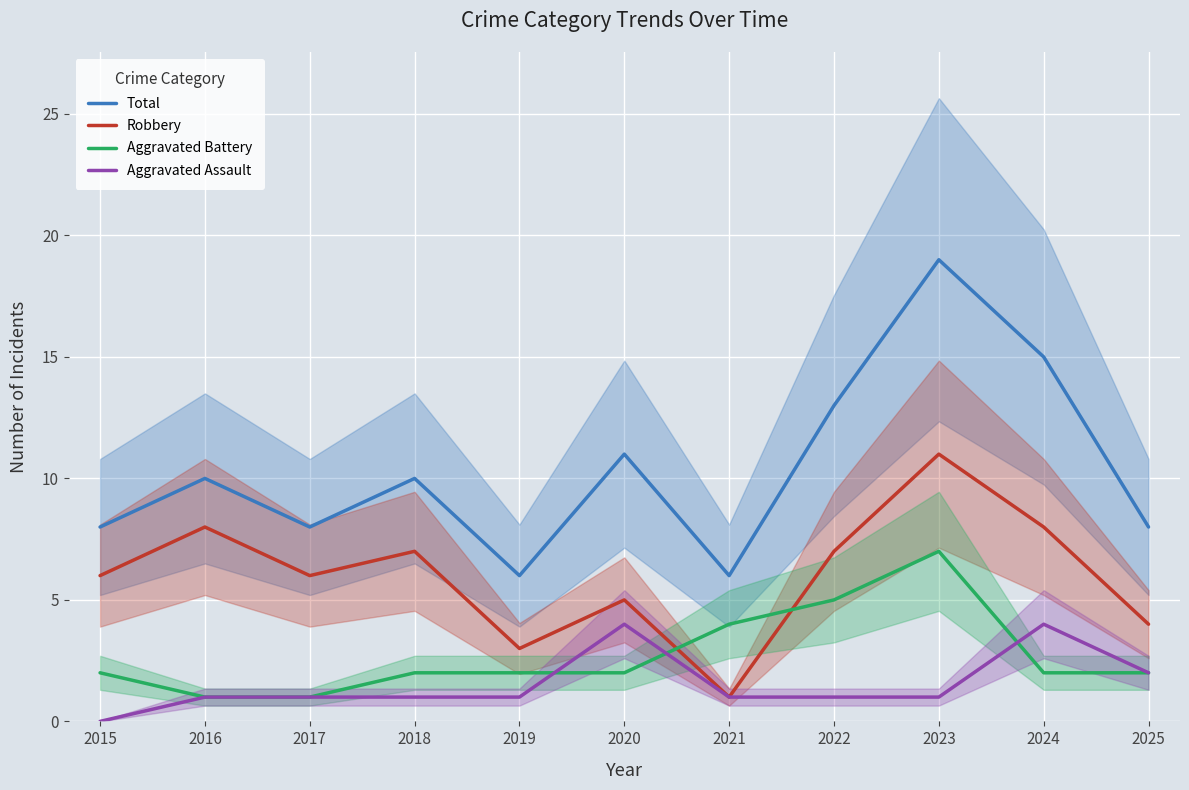

Reading left to right, list all the values displayed in this chart.

Total: 2015=8	2016=10	2017=8	2018=10	2019=6	2020=11	2021=6	2022=13	2023=19	2024=15	2025=8
Robbery: 2015=6	2016=8	2017=6	2018=7	2019=3	2020=5	2021=1	2022=7	2023=11	2024=8	2025=4
Aggravated Battery: 2015=2	2016=1	2017=1	2018=2	2019=2	2020=2	2021=4	2022=5	2023=7	2024=2	2025=2
Aggravated Assault: 2015=0	2016=1	2017=1	2018=1	2019=1	2020=4	2021=1	2022=1	2023=1	2024=4	2025=2